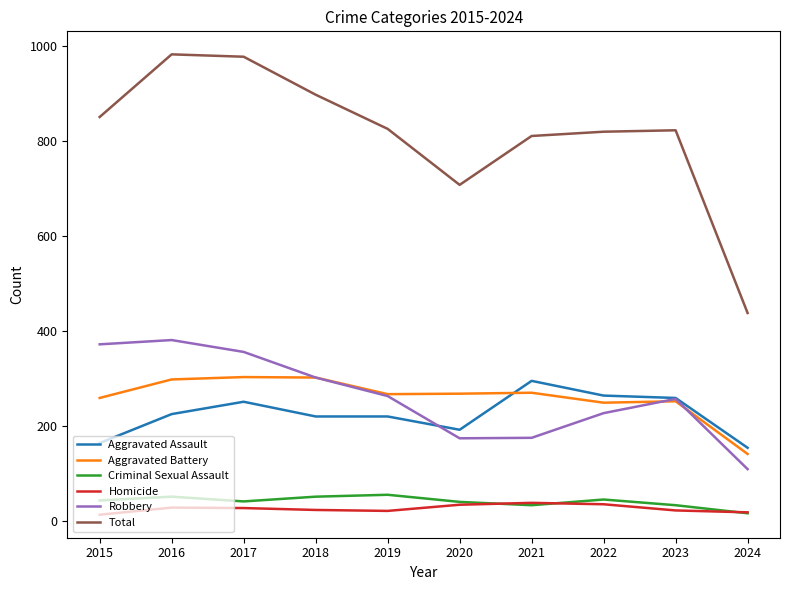

How many lines are shown in the chart?

6